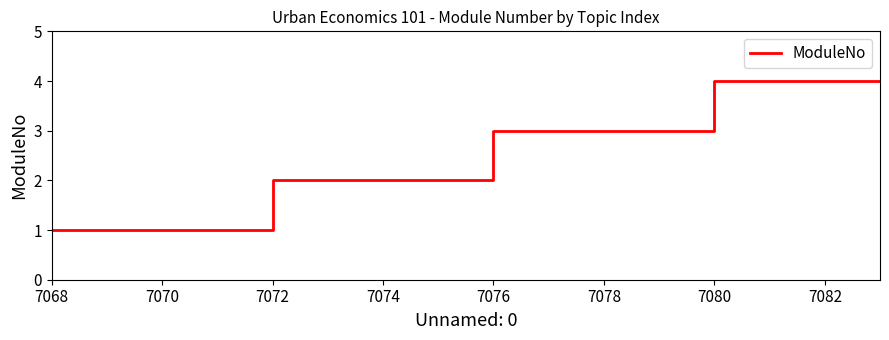

What is the difference between the maximum and minimum values?

3